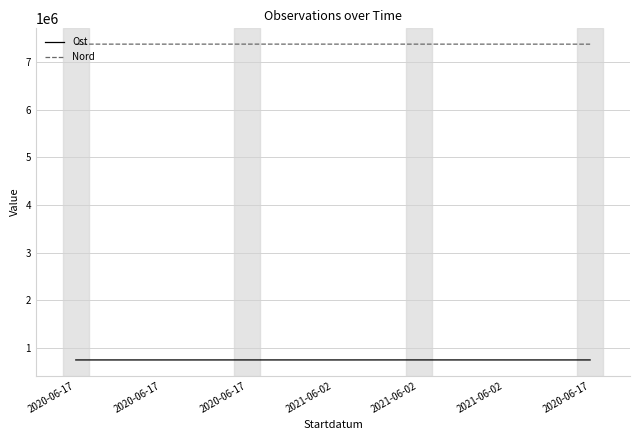

The value of Nord at 2020-06-17 is 7380207.9. True or false?

True